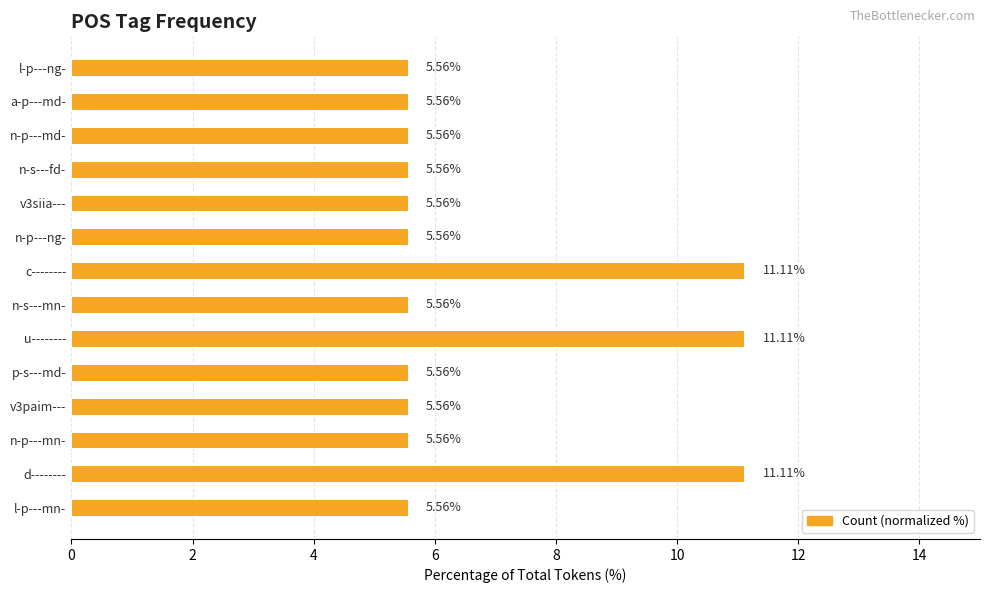

What is the average value?

6.7